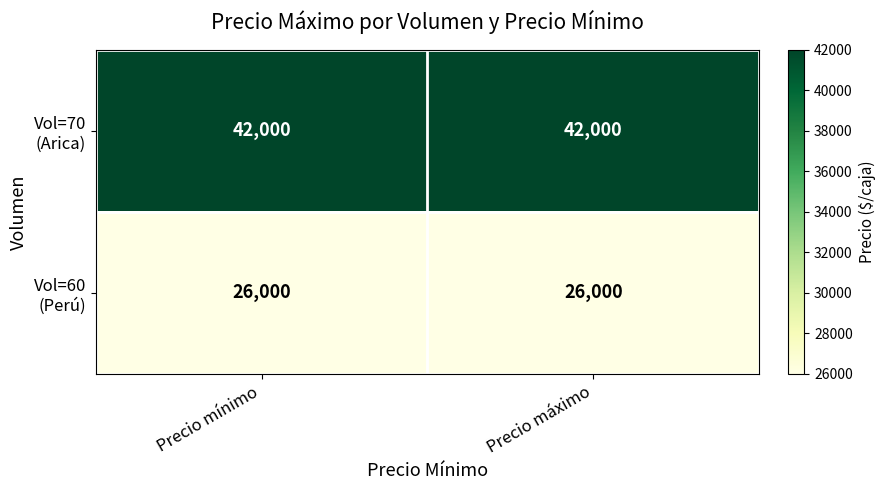

What is the total value across all series at Precio mínimo?

68000